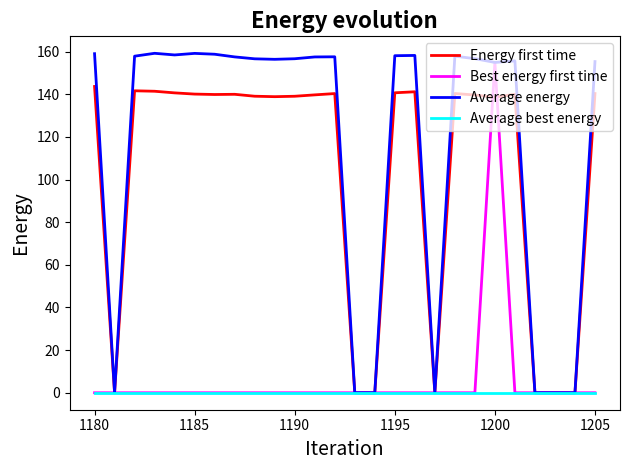

Which series has the largest range (max minus min)?

Average energy